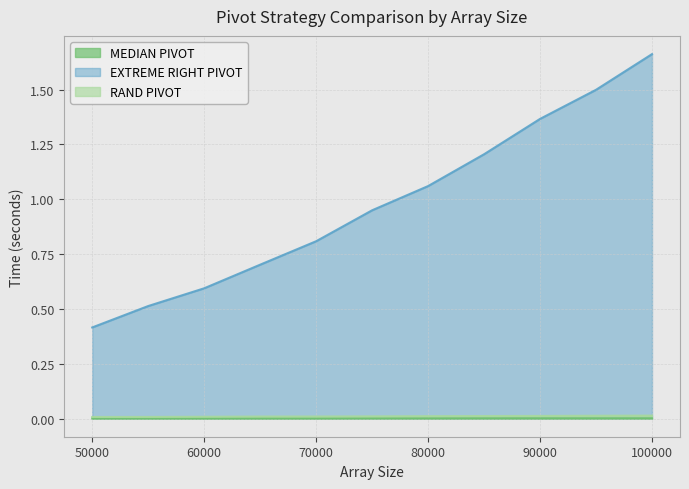

What is the difference between the maximum and minimum values in the EXTREME RIGHT PIVOT series?

1.2